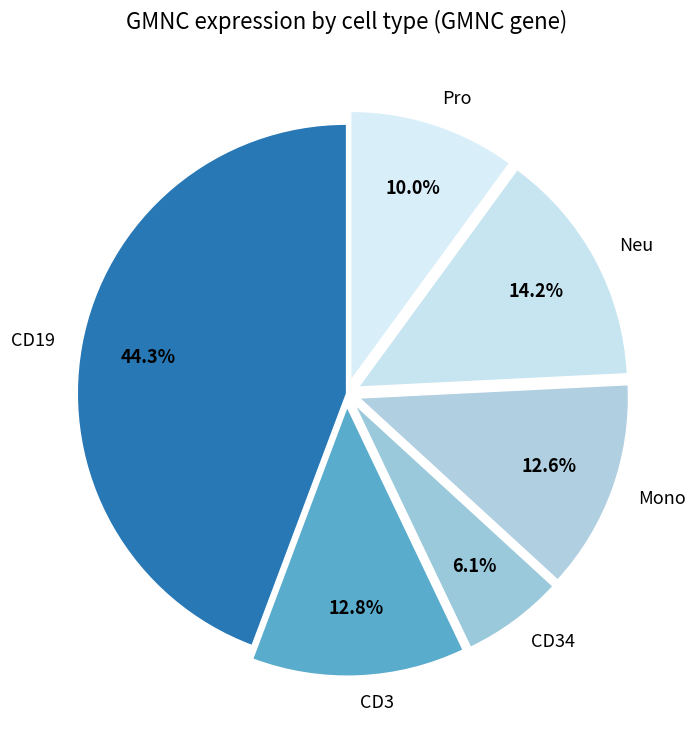

How many slices are in this pie chart?

6